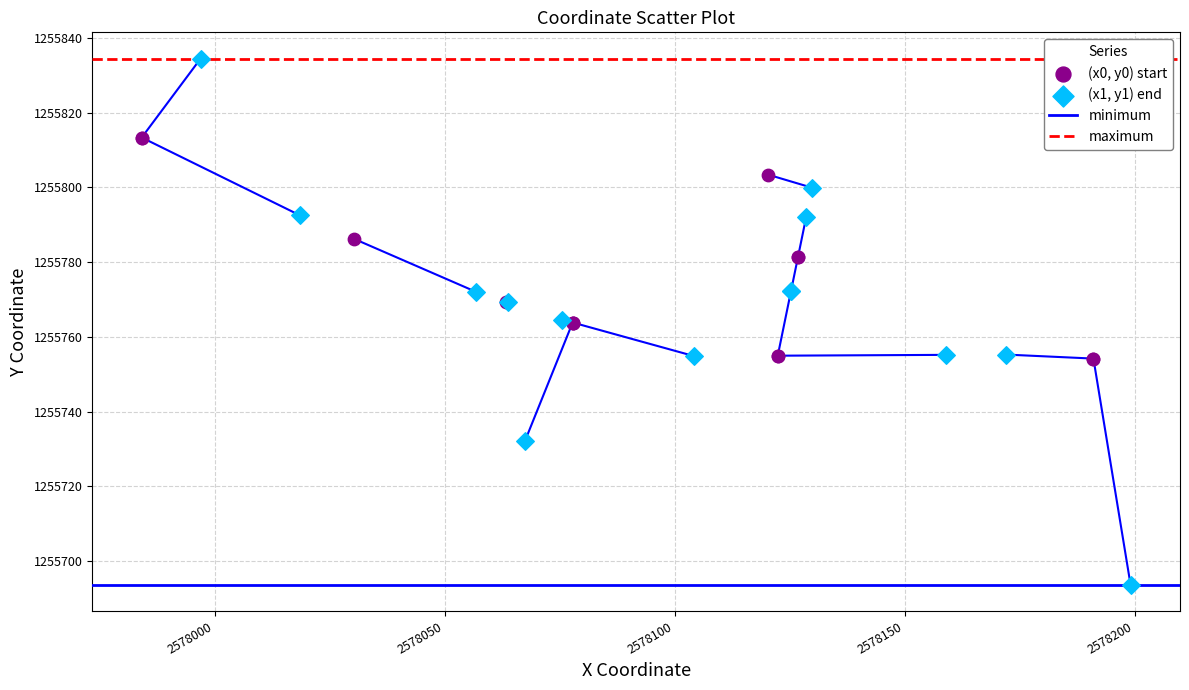

Which series has the widest spread of Y values?

(x1, y1) end